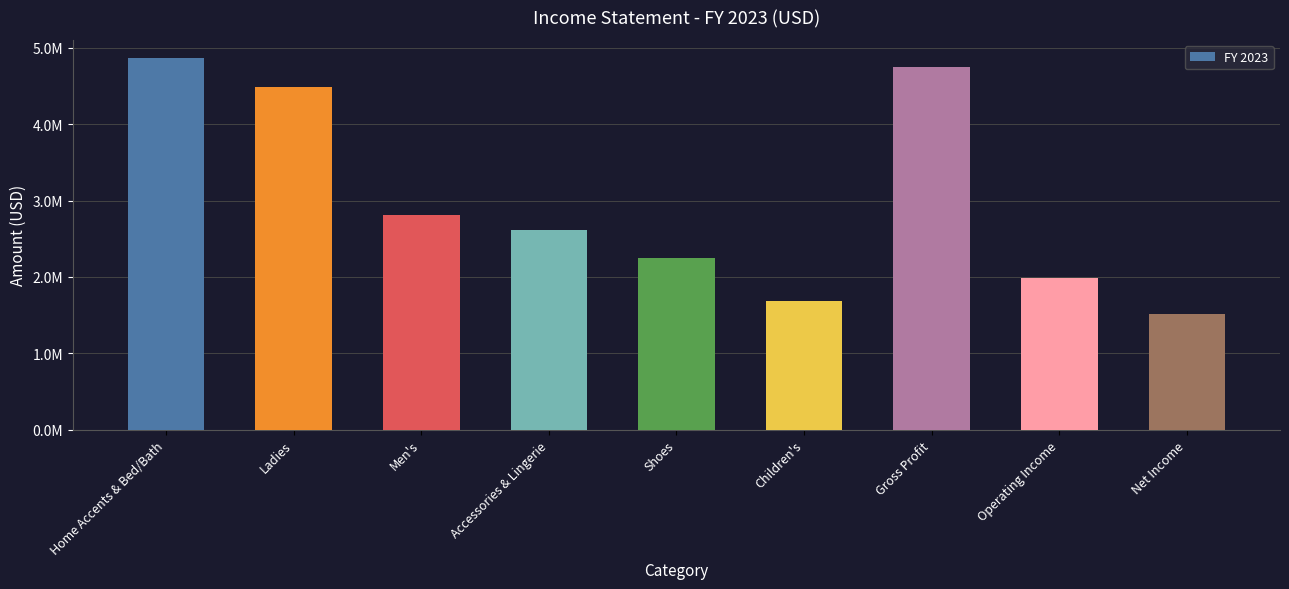

Reading left to right, what are all the values shown in this chart?

Home Accents & Bed/Bath=4860915	Ladies=4487000	Men's=2804374	Accessories & Lingerie=2617416	Shoes=2243499	Children's=1682225	Gross Profit=4749599	Operating Income=1990331	Net Income=1512041